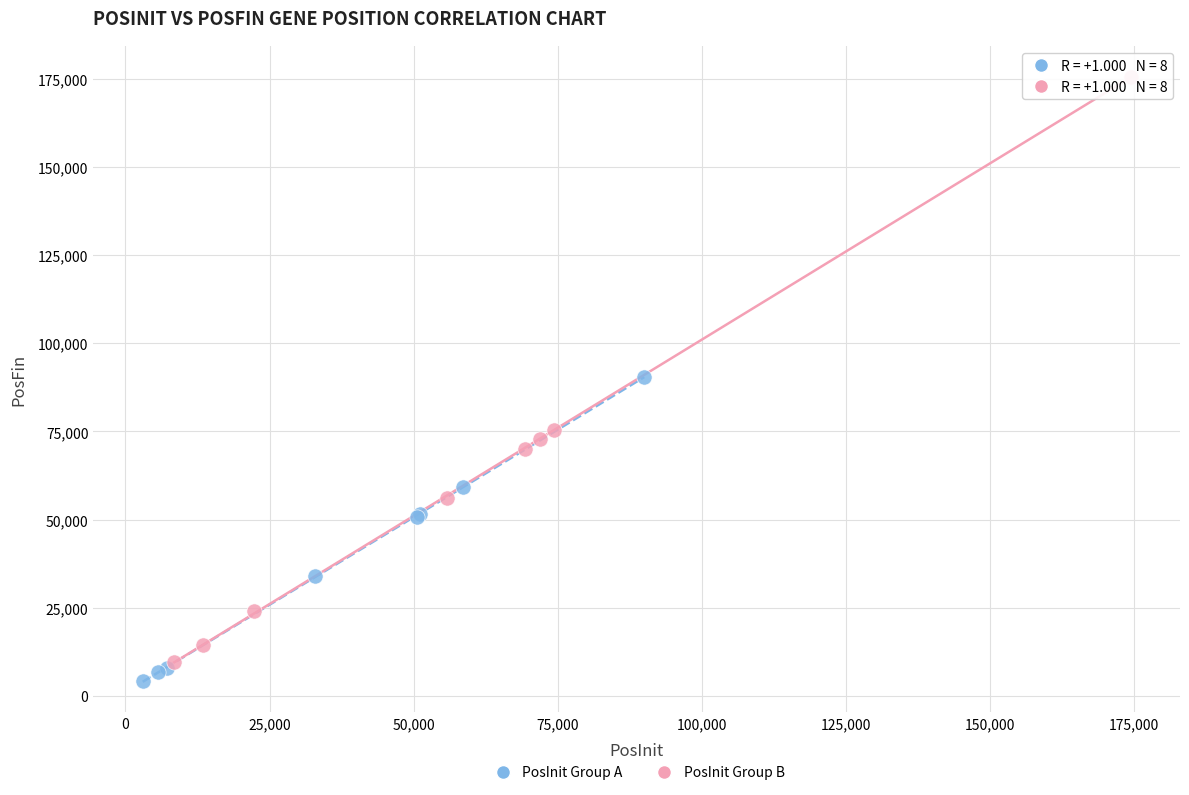

Which series has the widest spread of Y values?

PosInit Group B